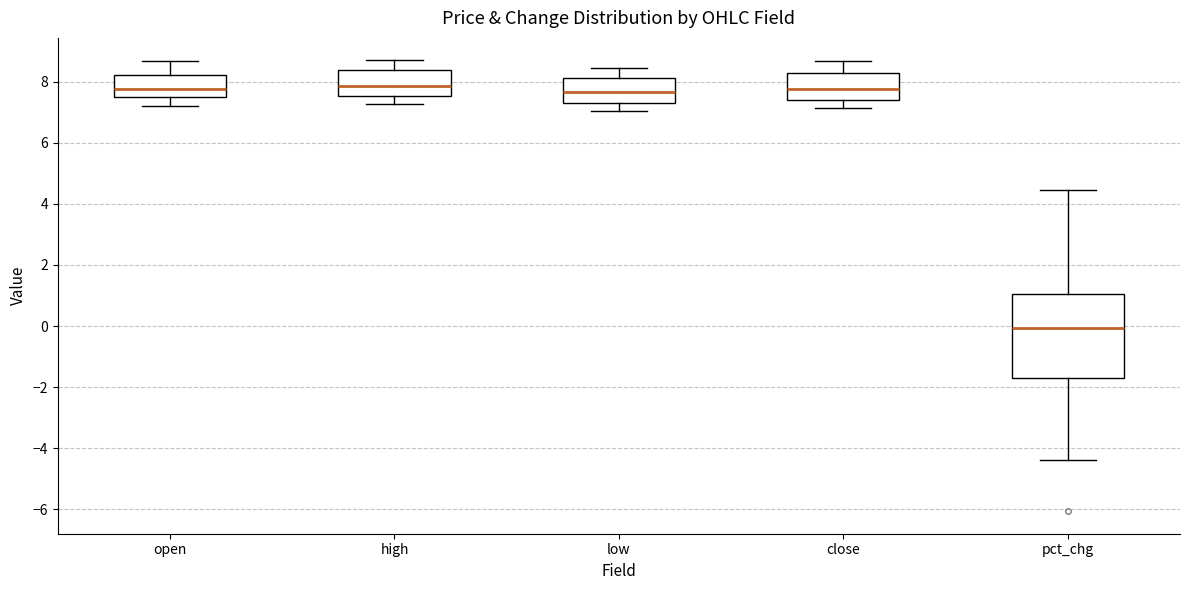

Reading left to right, transcribe this box plot: for each box, give where its median line is, the range the box spans, and where its two whiskers end, as read against the y-axis. The values are not printed on the chart, so give them approximately, as read against the axis.

open: median 7.8, box 7.4 to 8.2, whiskers 7.2 to 8.6
high: median 7.8, box 7.6 to 8.4, whiskers 7.2 to 8.6
low: median 7.6, box 7.4 to 8.2, whiskers 7.0 to 8.4
close: median 7.8, box 7.4 to 8.2, whiskers 7.2 to 8.6
pct_chg: median 0.0, box -1.6 to 1.0, whiskers -4.4 to 4.4